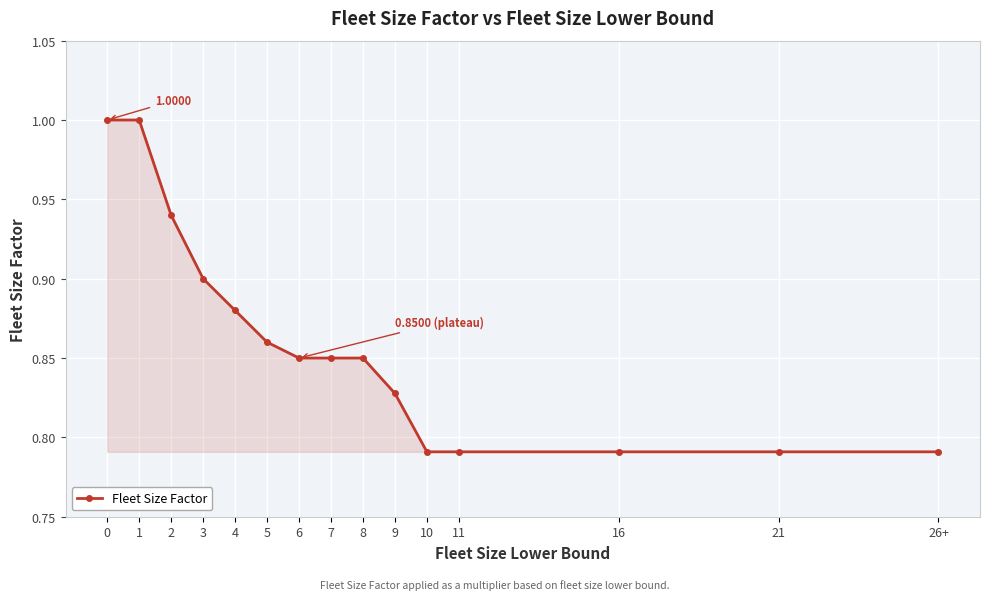

What is the change in value from 4 to 16?

-0.1